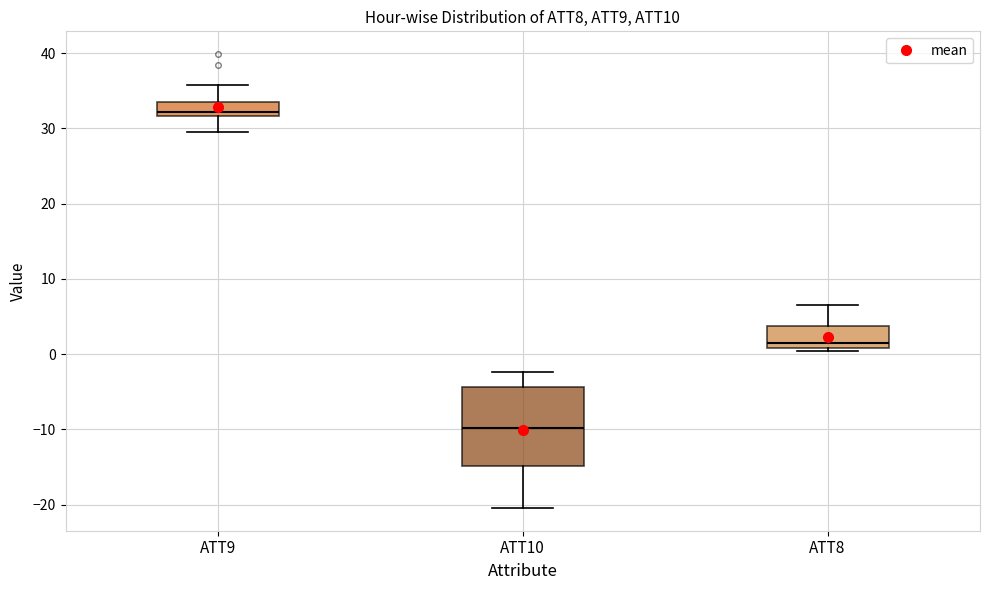

Reading left to right, transcribe this box plot: for each box, give where its median line is, the range the box spans, and where its two whiskers end, as read against the y-axis. The values are not printed on the chart, so give them approximately, as read against the axis.

ATT9: median 32 (just above the box's lower edge), box 32 to 33, whiskers 29 to 36
ATT10: median -10, box -15 to -4, whiskers -20 to -2
ATT8: median 1 (just above the box's lower edge), box 1 to 4, whiskers 0 to 6